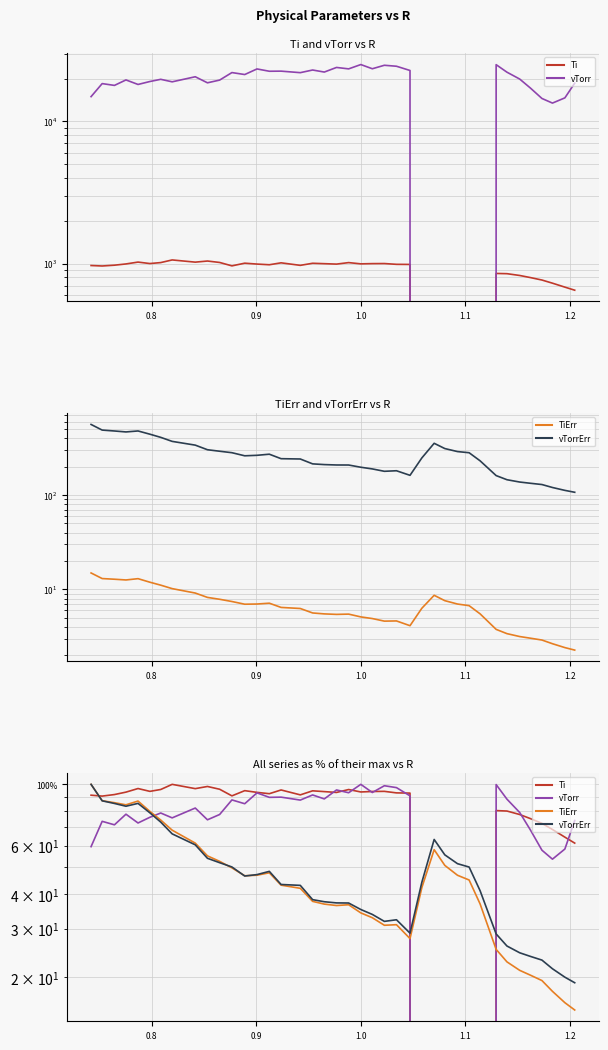

Is the value of Ti at 0.7 greater than the value of TiErr at 1.0?

Yes